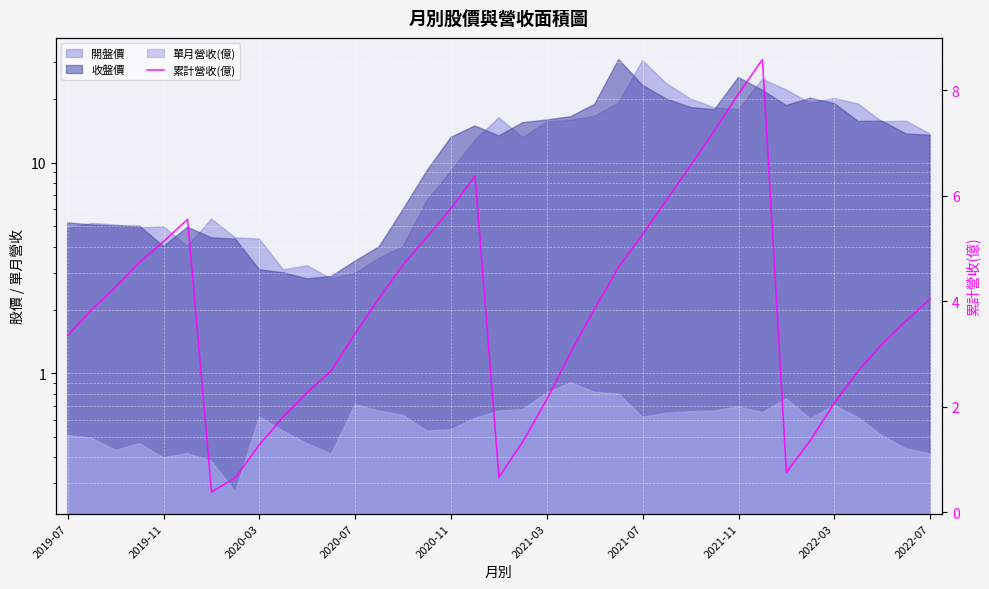

What is the change in value from 14 to 32?

-2.6